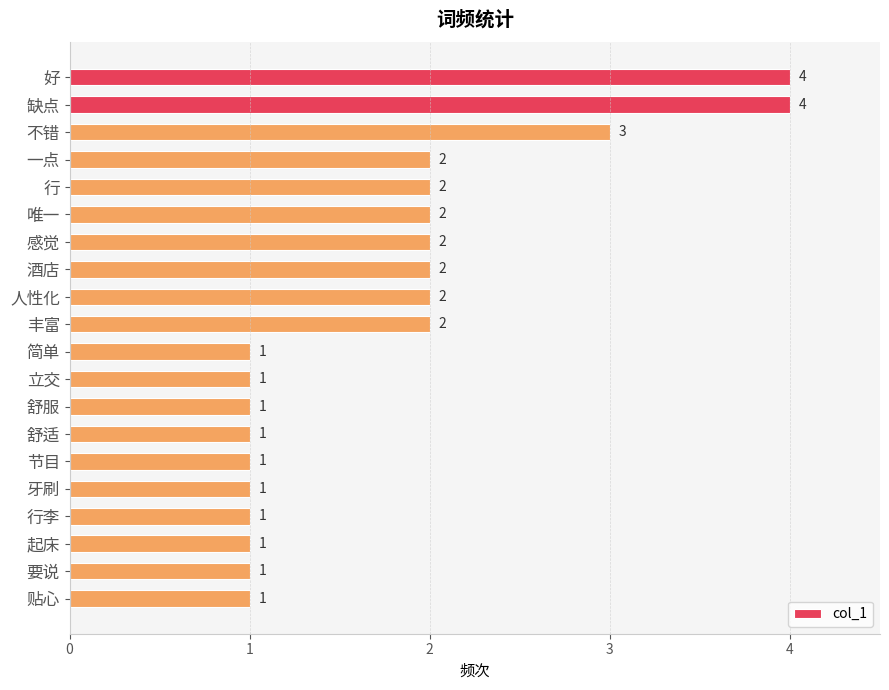

Reading top to bottom, list all the values displayed in this chart.

4	4	3	2	2	2	2	2	2	2	1	1	1	1	1	1	1	1	1	1